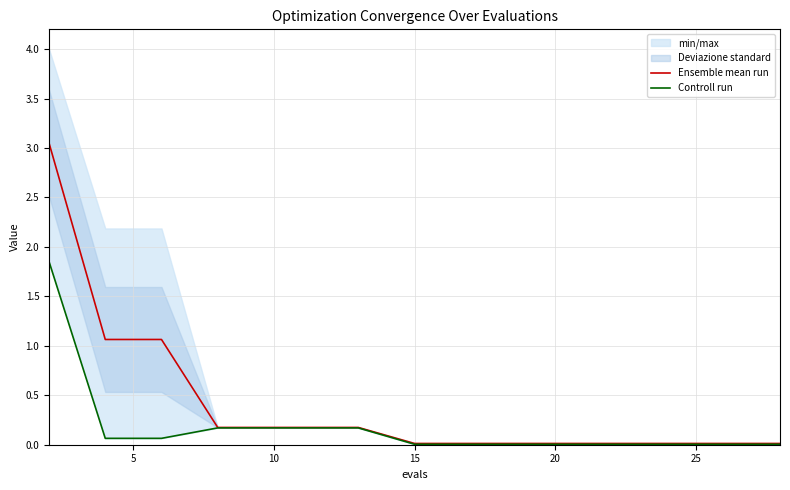

Rank the series at 25 from highest to lowest value.

Ensemble mean run, Controll run